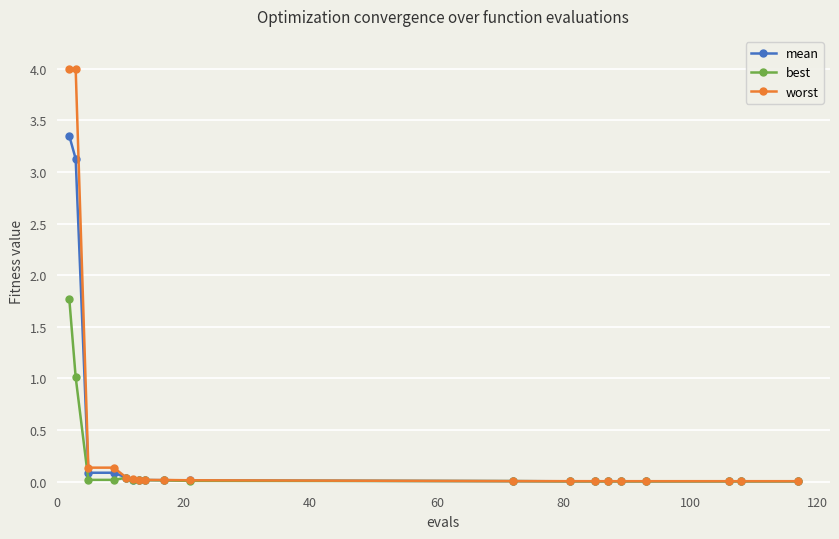

List the series in order of their peak value, highest first.

worst, mean, best